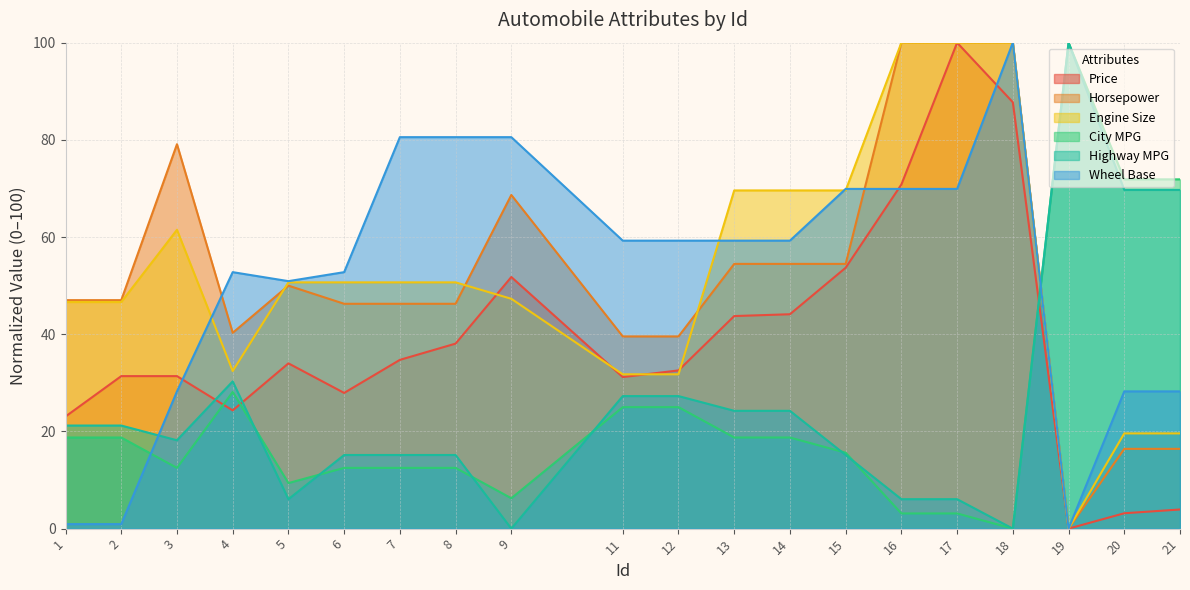

What is the difference between the maximum and minimum values in the Price series?

100.0